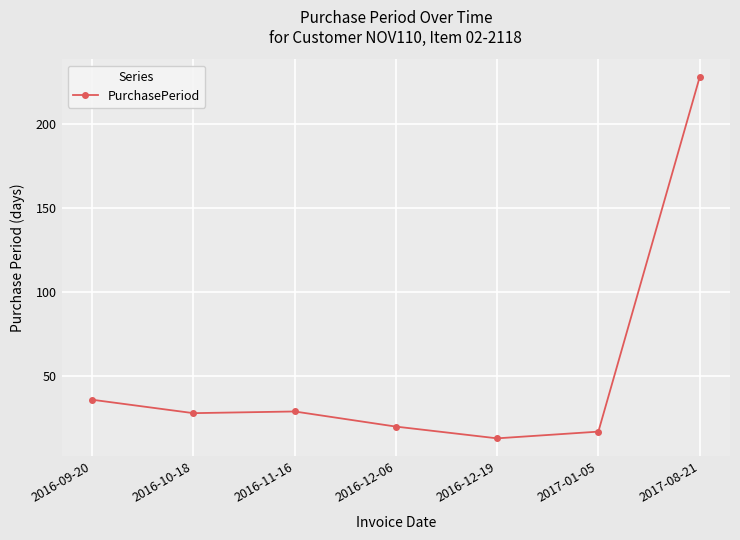

Where is the first local maximum?

2016-11-16